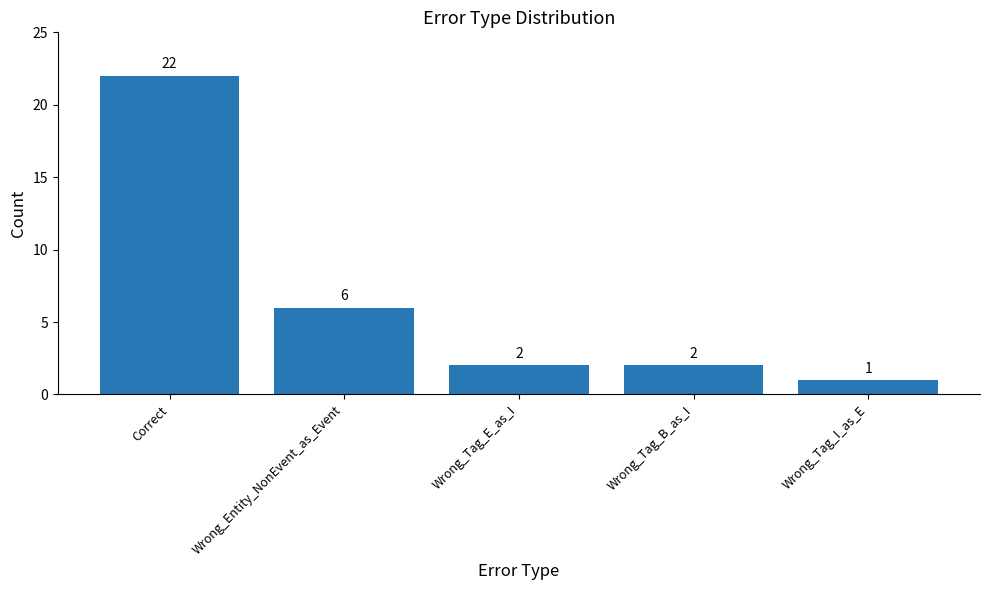

Which has a higher value, Wrong_Entity_NonEvent_as_Event or Wrong_Tag_I_as_E?

Wrong_Entity_NonEvent_as_Event